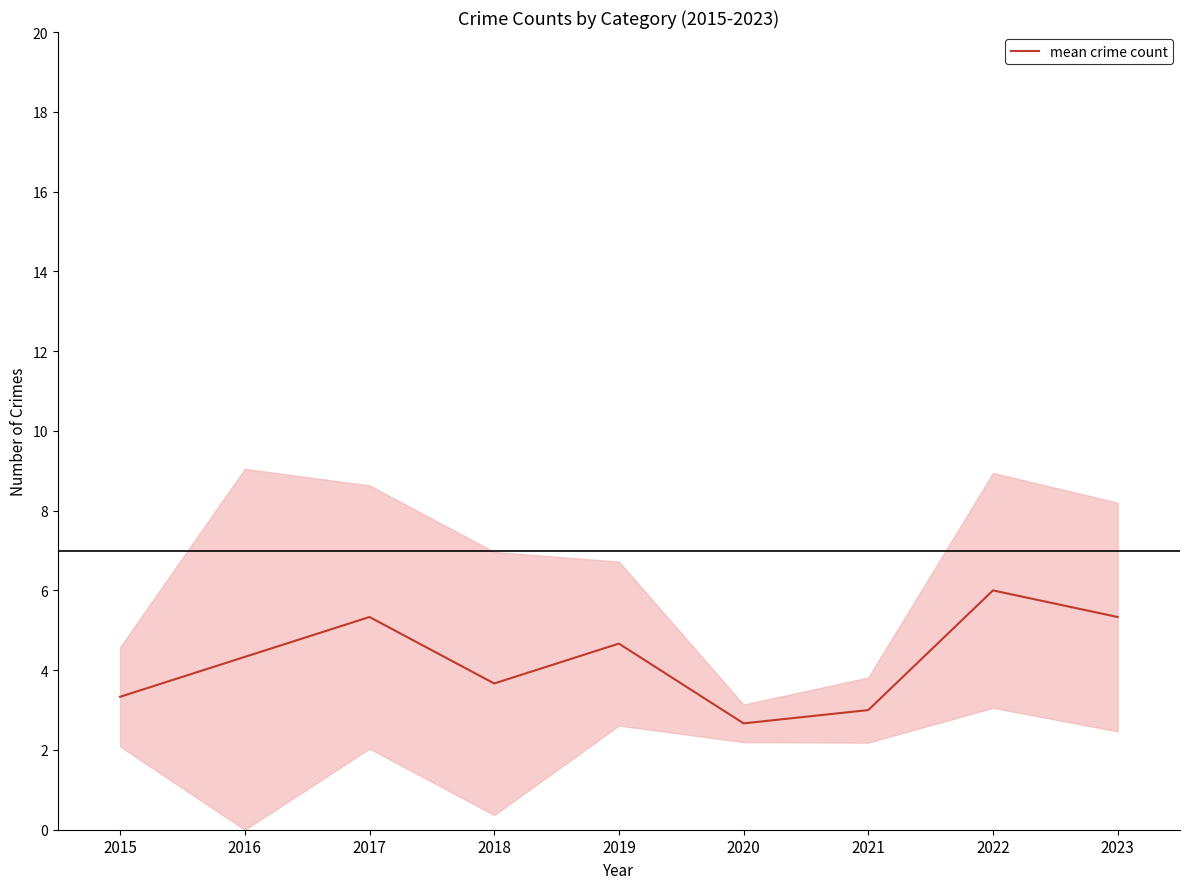

Rank the categories by value from highest to lowest.

2022, 2017, 2023, 2019, 2016, 2018, 2015, 2021, 2020